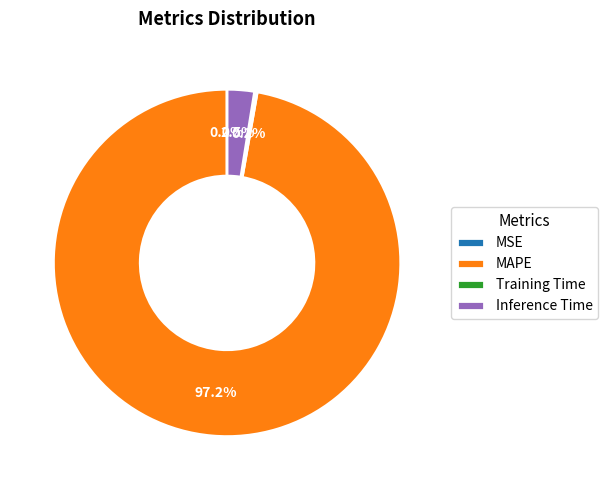

Combined, what portion of the pie is Inference Time and MAPE?

99.8%